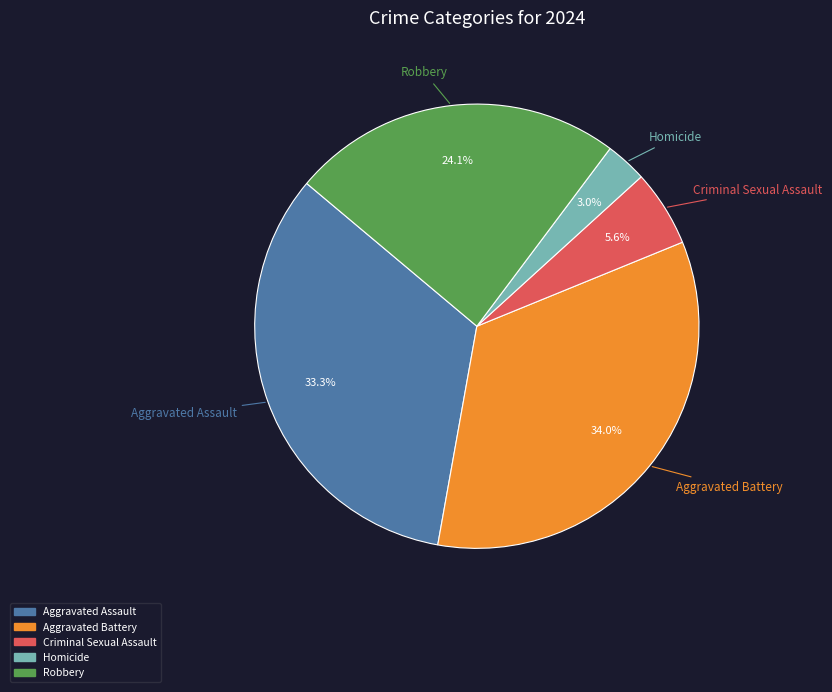

What percentage is the Aggravated Assault slice, to the nearest percent?

33%